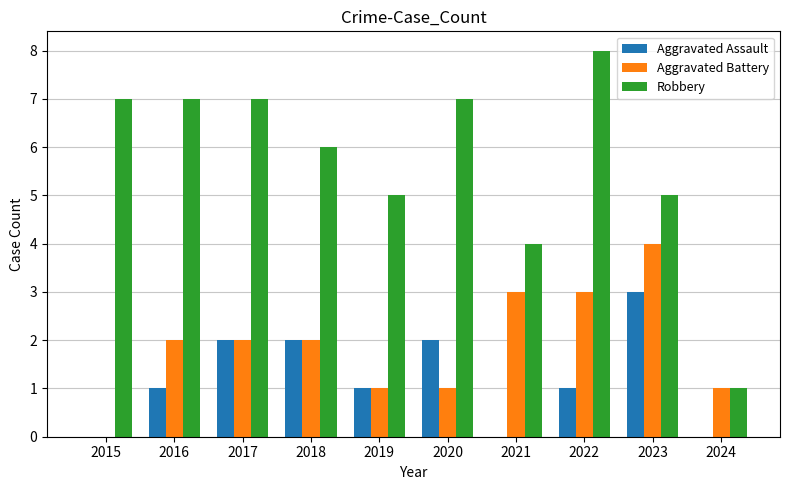

What value does the Robbery series have at 2018?

6